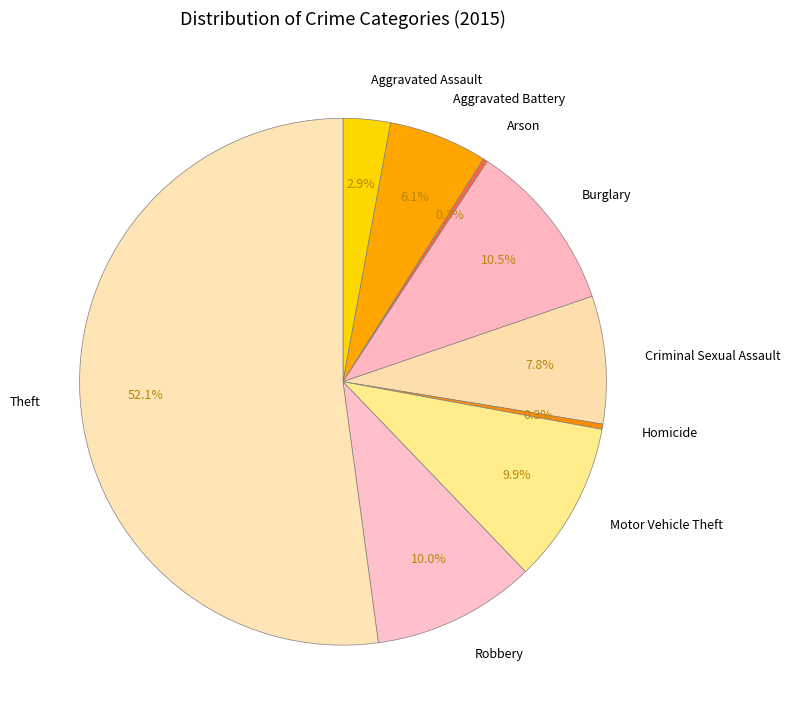

Which category has the biggest portion of the pie?

Theft